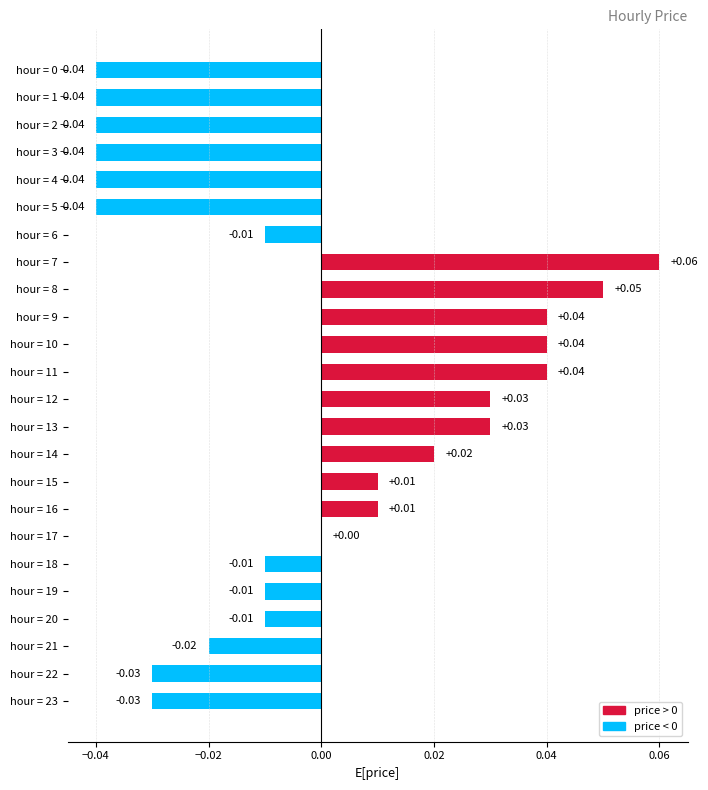

How many series are shown in this chart?

1